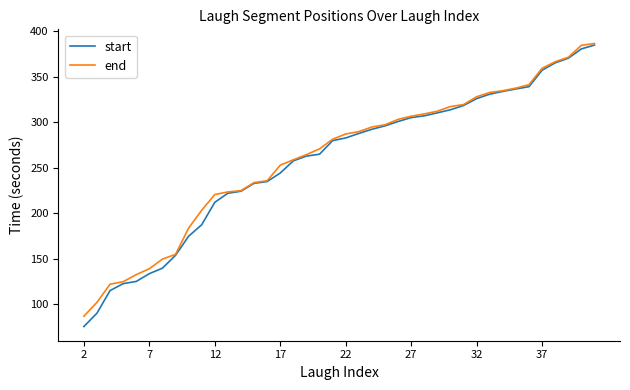

Which series has the largest range (max minus min)?

start